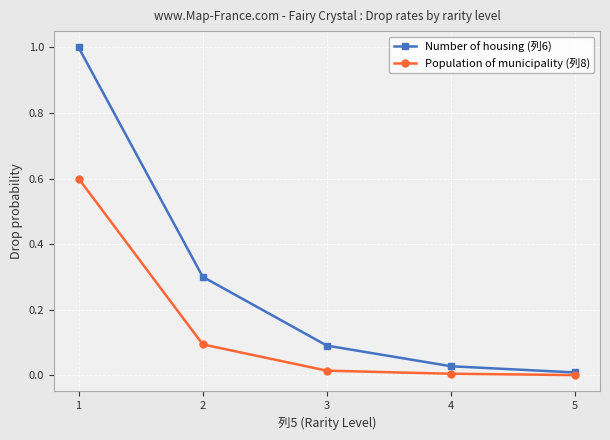

What is the maximum value for Number of housing (列6)?

1.0